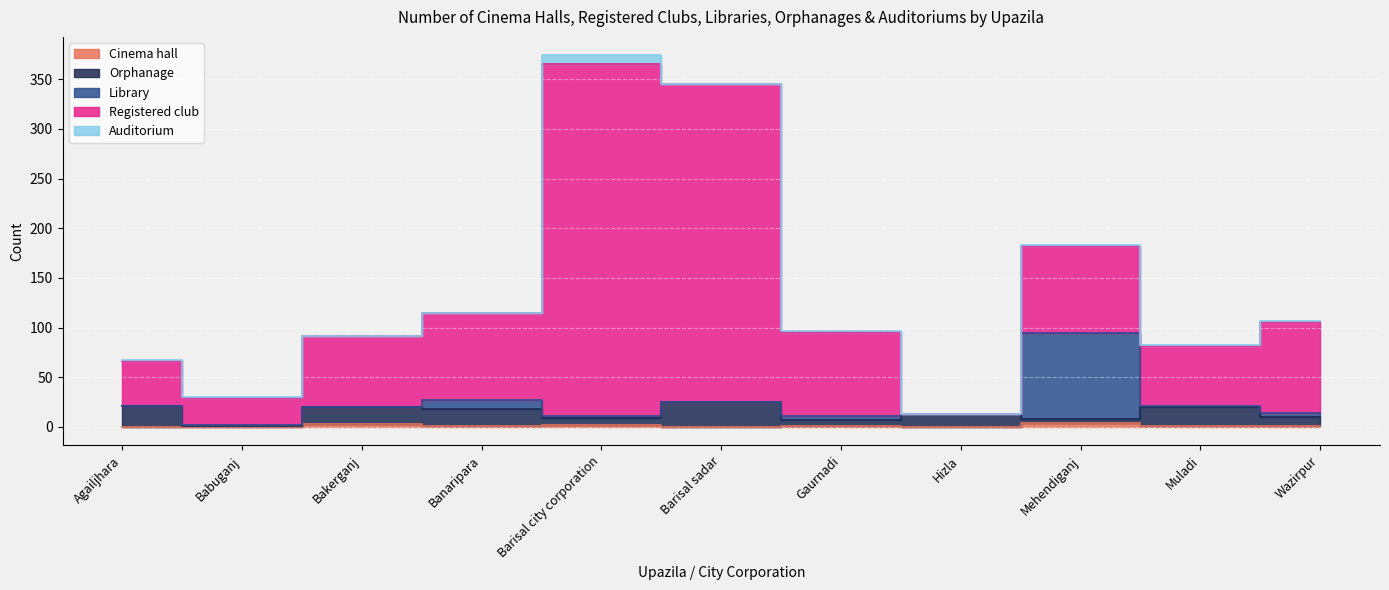

True or false: Registered club and Library intersect in this chart.

False